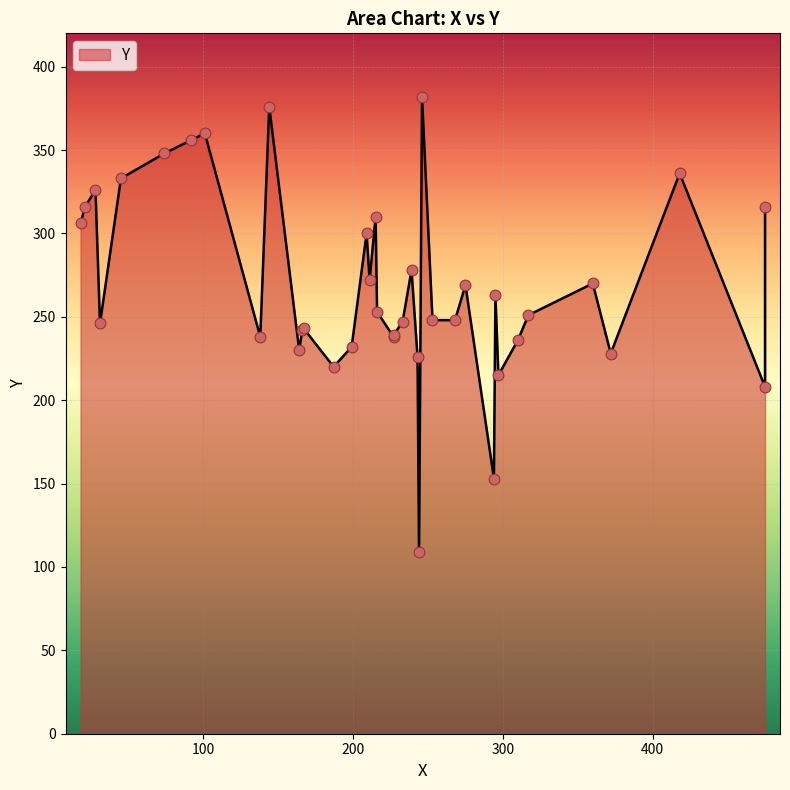

Which has a higher value, 144 or 227?

144